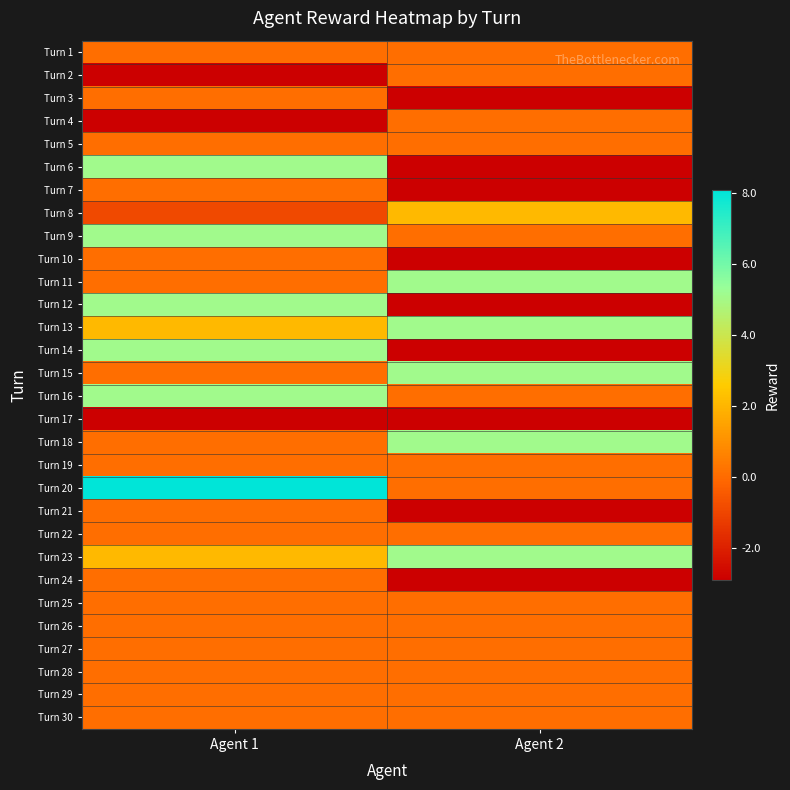

Reading left to right, list all the values displayed in this chart.

Turn 1: Agent 1=0.1	Agent 2=0.1
Turn 2: Agent 1=-2.9	Agent 2=0.1
Turn 3: Agent 1=0.1	Agent 2=-2.9
Turn 4: Agent 1=-2.9	Agent 2=0.1
Turn 5: Agent 1=0.1	Agent 2=0.1
Turn 6: Agent 1=5.1	Agent 2=-2.9
Turn 7: Agent 1=0.1	Agent 2=-2.9
Turn 8: Agent 1=-0.9	Agent 2=2.1
Turn 9: Agent 1=5.1	Agent 2=0.1
Turn 10: Agent 1=0.1	Agent 2=-2.9
Turn 11: Agent 1=0.1	Agent 2=5.1
Turn 12: Agent 1=5.1	Agent 2=-2.9
Turn 13: Agent 1=2.1	Agent 2=5.1
Turn 14: Agent 1=5.1	Agent 2=-2.9
Turn 15: Agent 1=0.1	Agent 2=5.1
Turn 16: Agent 1=5.1	Agent 2=0.1
Turn 17: Agent 1=-2.9	Agent 2=-2.9
Turn 18: Agent 1=0.1	Agent 2=5.1
Turn 19: Agent 1=0.1	Agent 2=0.1
Turn 20: Agent 1=8.1	Agent 2=0.1
Turn 21: Agent 1=0.1	Agent 2=-2.9
Turn 22: Agent 1=0.1	Agent 2=0.1
Turn 23: Agent 1=2.1	Agent 2=5.1
Turn 24: Agent 1=0.1	Agent 2=-2.9
Turn 25: Agent 1=0.1	Agent 2=0.1
Turn 26: Agent 1=0.1	Agent 2=0.1
Turn 27: Agent 1=0.1	Agent 2=0.1
Turn 28: Agent 1=0.1	Agent 2=0.1
Turn 29: Agent 1=0.1	Agent 2=0.1
Turn 30: Agent 1=0.1	Agent 2=0.1